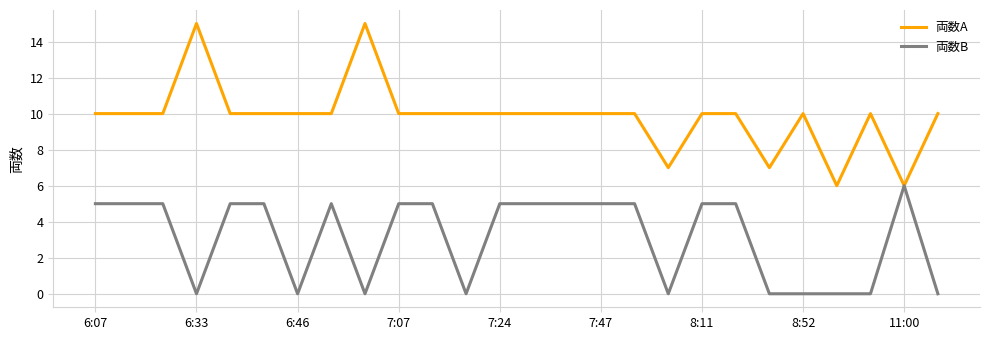

What is the maximum value shown in the chart?

15